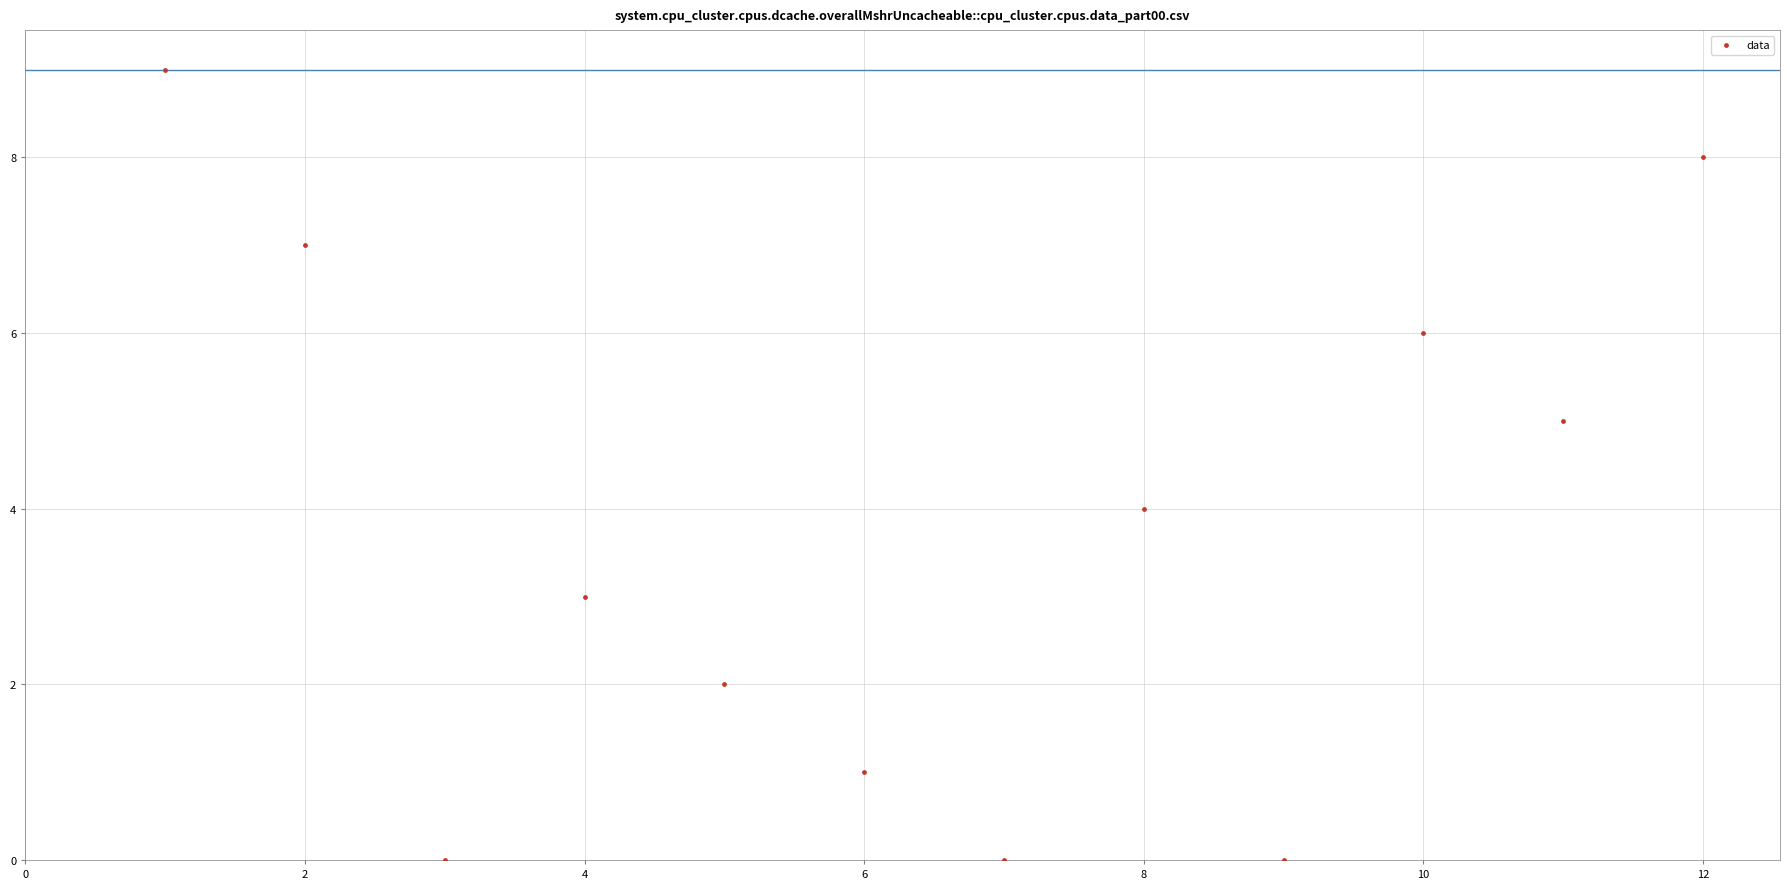

What is the range of X values (max minus min)?

11